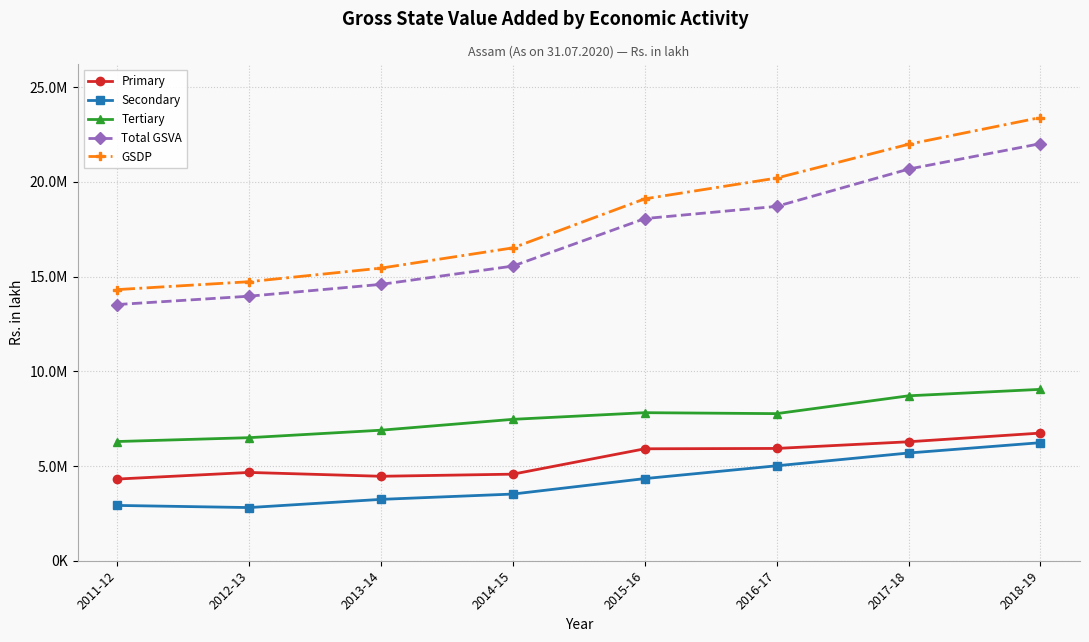

Where is Primary nearest to the value 5527010?

2015-16